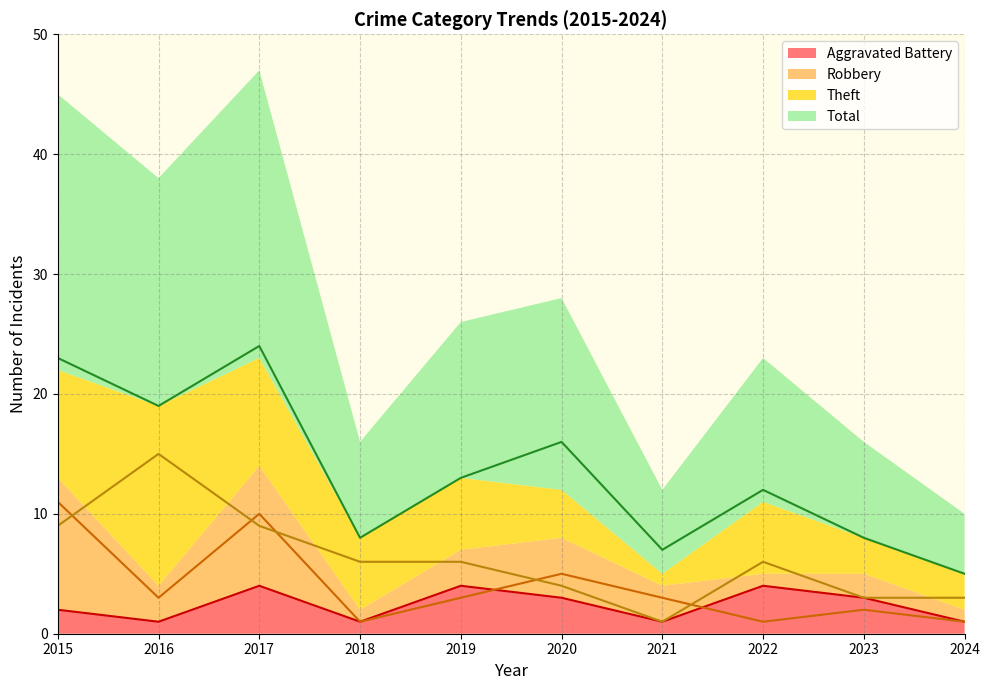

At which category does Aggravated Battery reach its first local peak?

2017